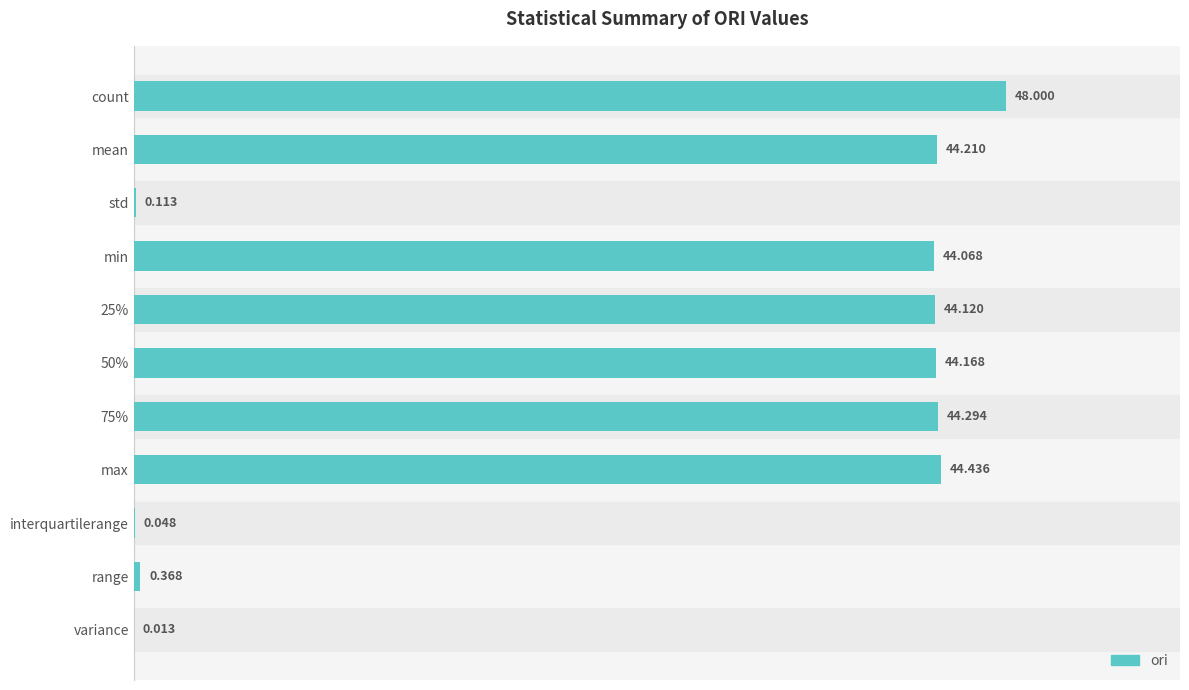

What is the maximum value shown in the chart?

48.0